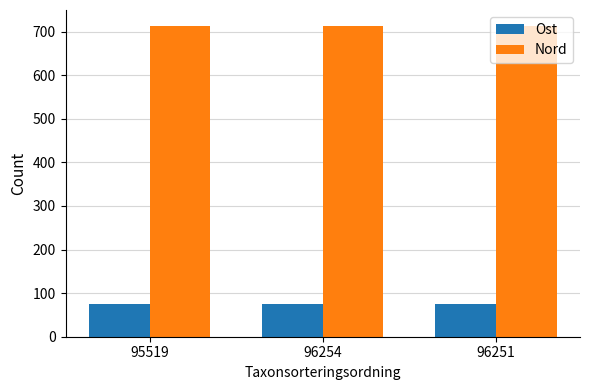

What is the label of the 1st bar from the left?

95519